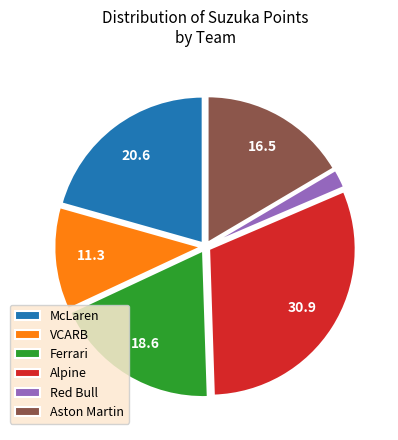

True or false: Alpine accounts for 31% of the total.

True